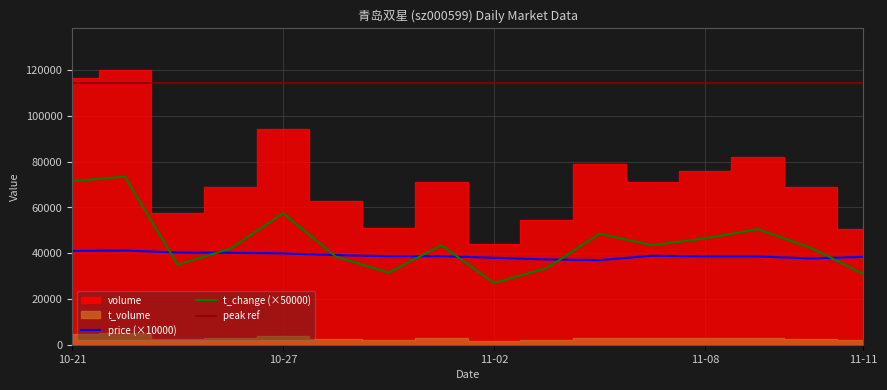

Which category has the lowest value in the t_change (×50000) series?

11-02